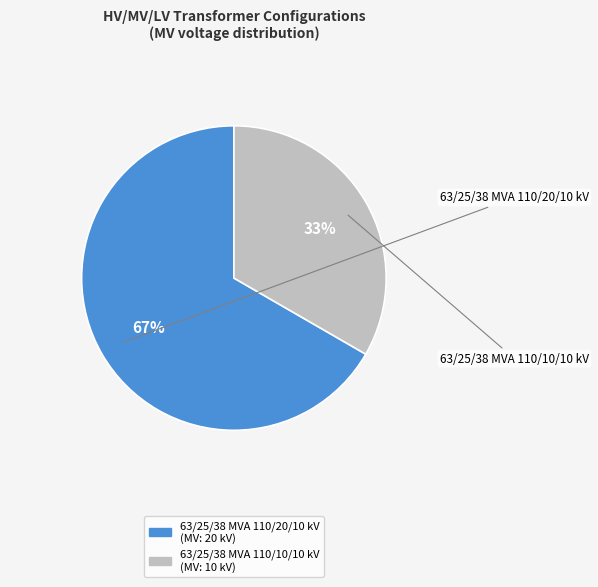

The 63/25/38 MVA 110/10/10 kV slice represents 48% of the pie. True or false?

False